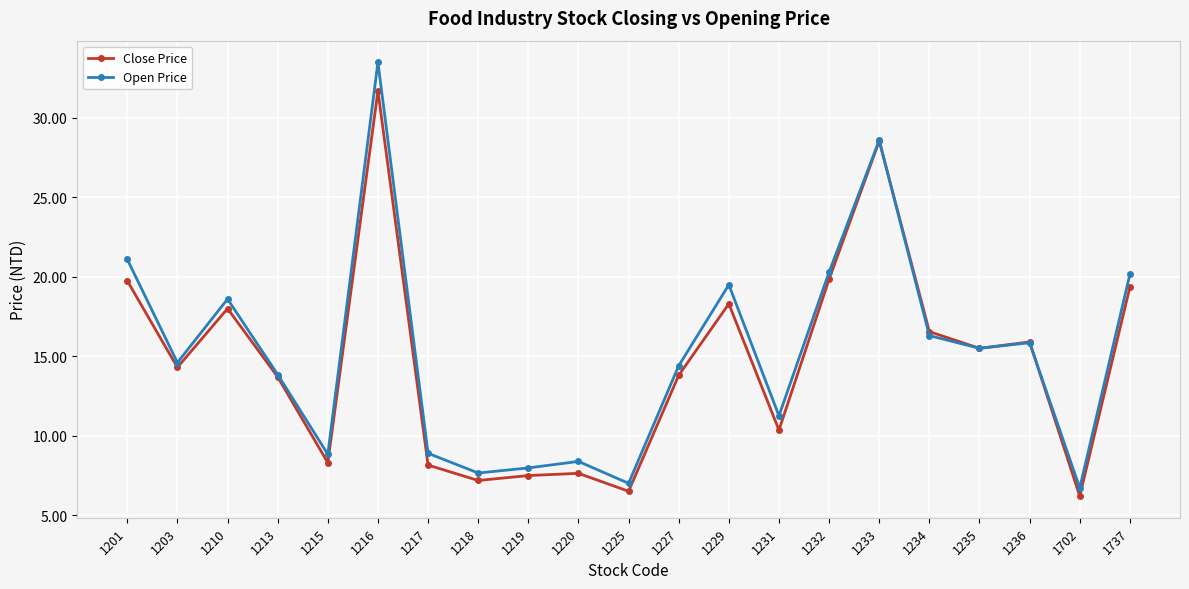

Does the chart have visible grid lines?

Yes